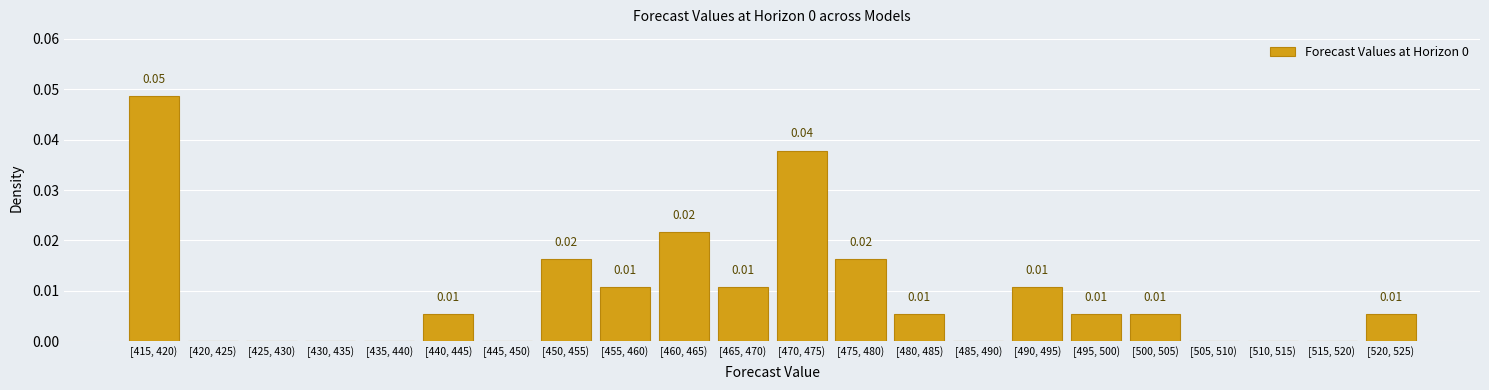

Between [450, 455) and [455, 460), which is larger?

[450, 455)